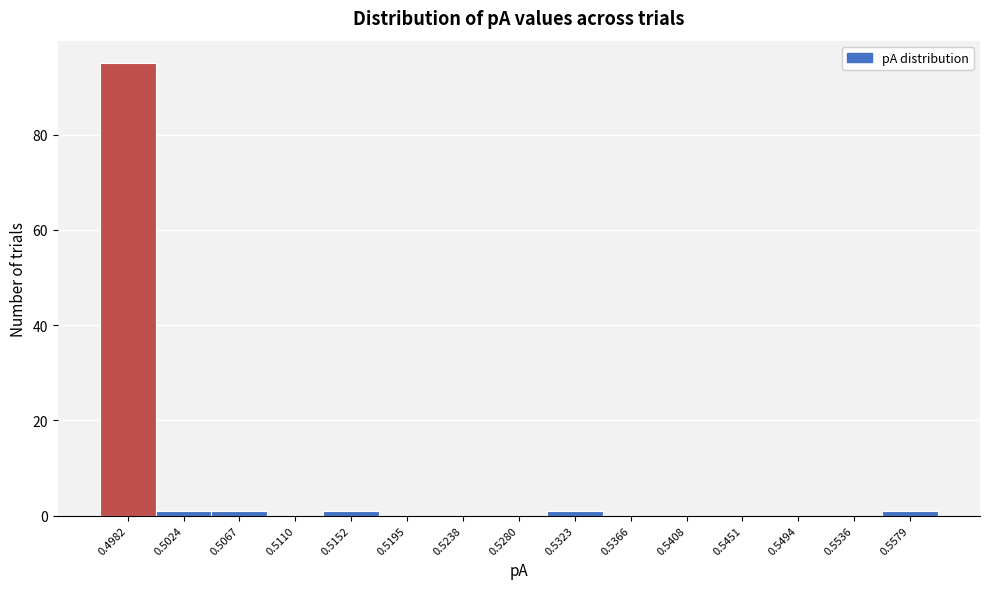

Reading left to right, transcribe all the data shown in this chart.

0.4982=95	0.5024=1	0.5067=1	0.5110=0	0.5152=1	0.5195=0	0.5238=0	0.5280=0	0.5323=1	0.5366=0	0.5408=0	0.5451=0	0.5494=0	0.5536=0	0.5579=1